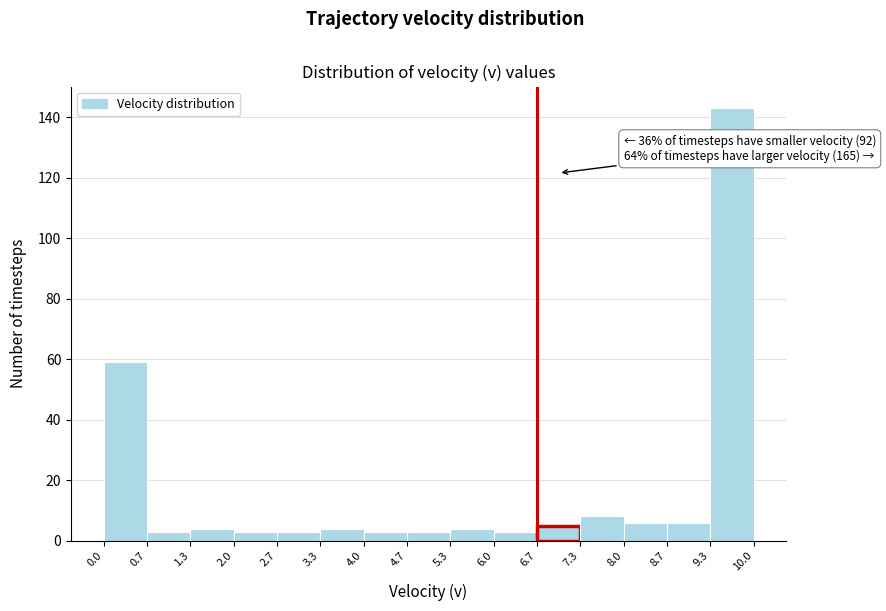

Over which range of the x-axis is the bar tallest?

9.3 to 10.0